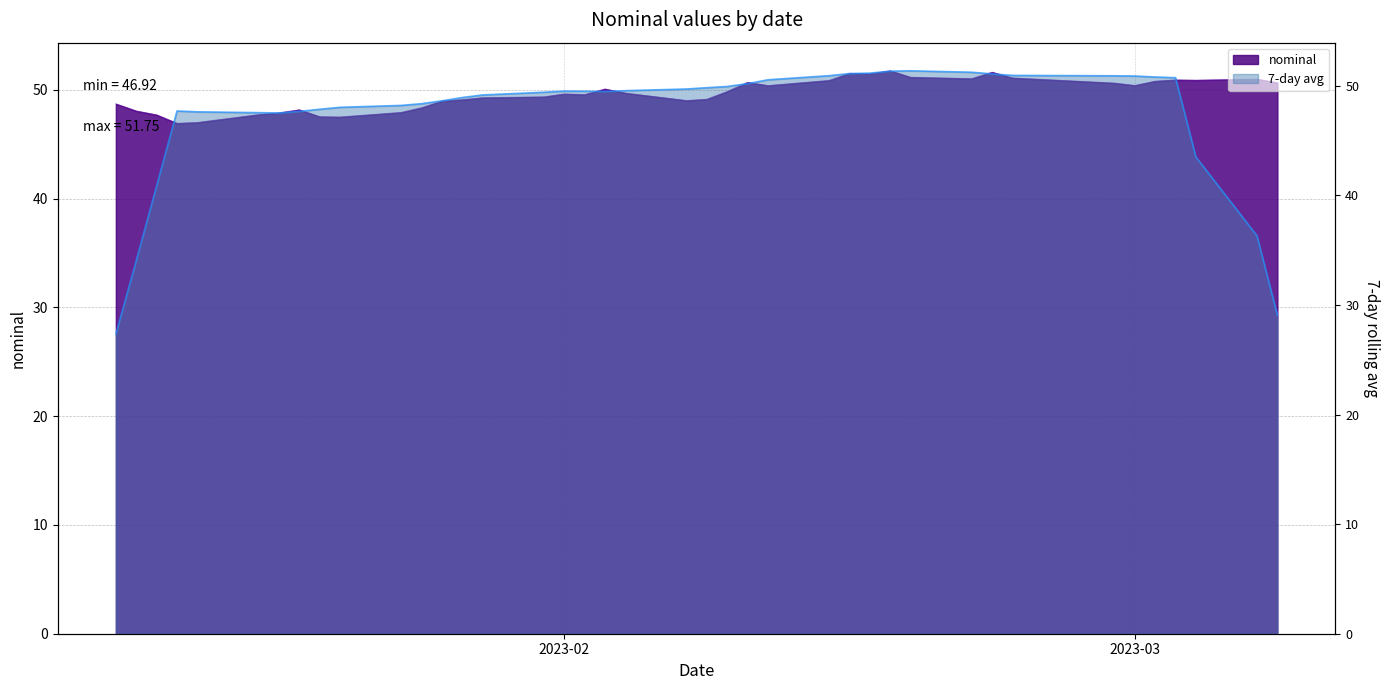

At which category does the chart reach its minimum across all series?

2023-01-13